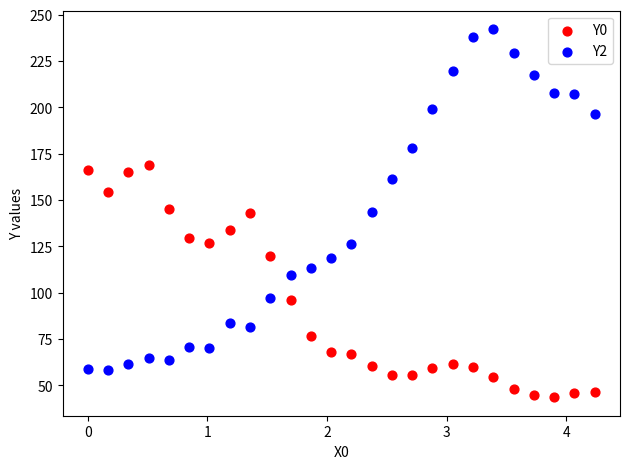

Across all data points, what is the range of Y values (max minus min)?

198.7